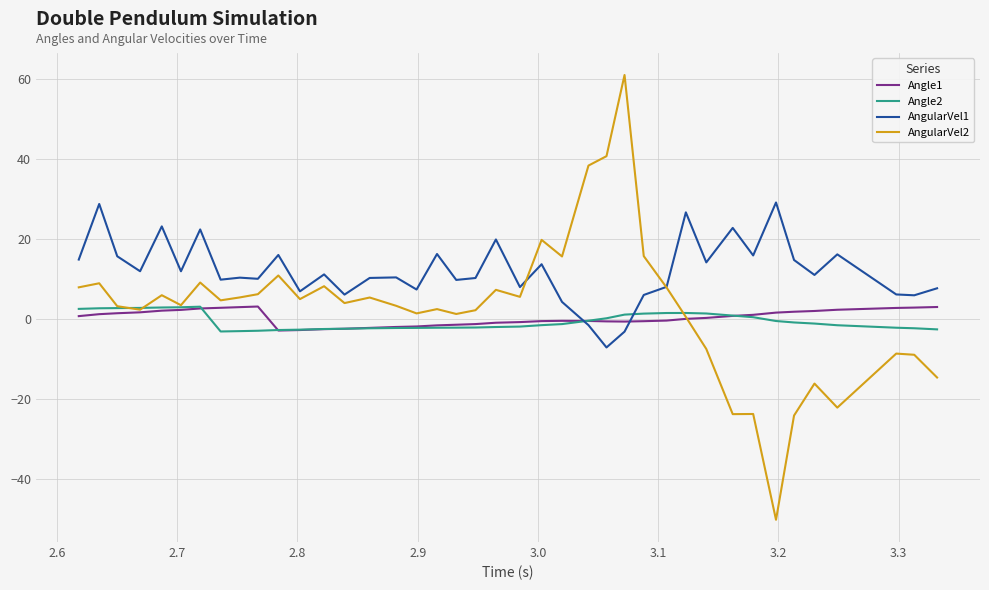

Which series has the largest total across all categories?

AngularVel1